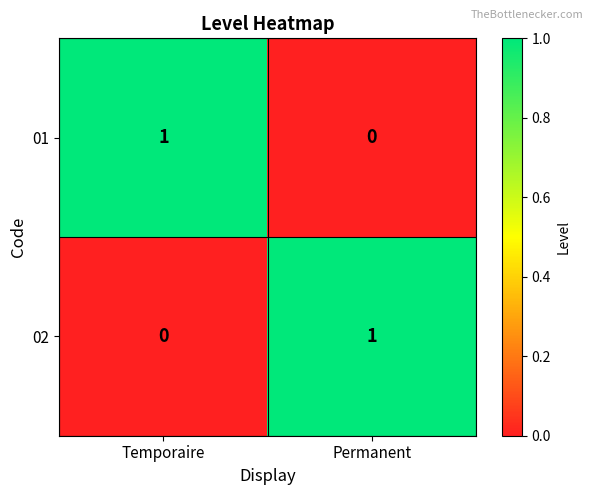

Reading right to left, extract all data points from this chart.

01: Permanent=0	Temporaire=1
02: Permanent=1	Temporaire=0